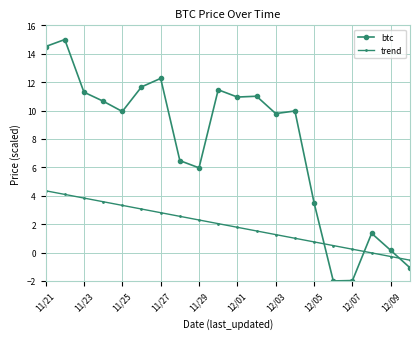

Does the chart display data point markers on the line(s)?

Yes